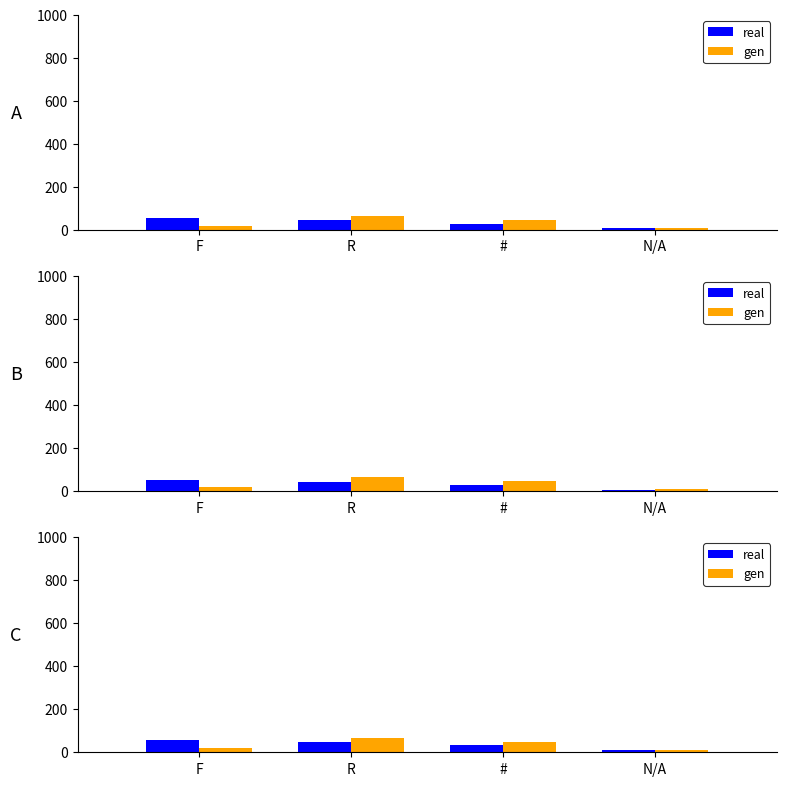

Rank the series by their maximum value, from lowest to highest.

real, gen